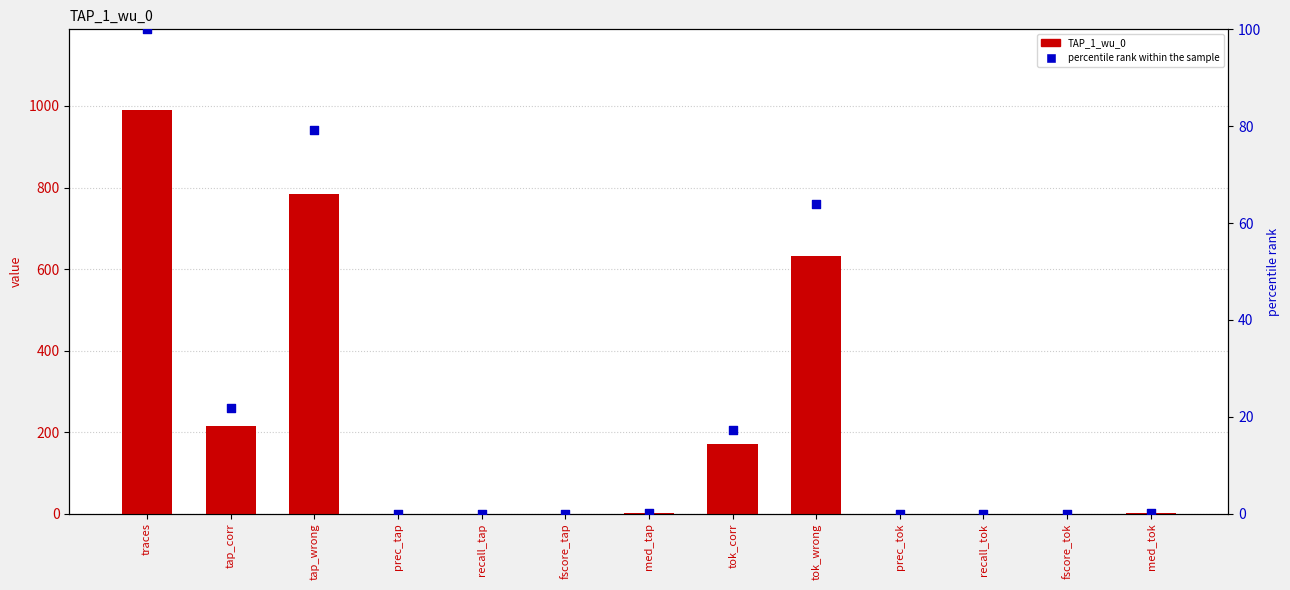

At which category is the sum across all series the highest?

traces